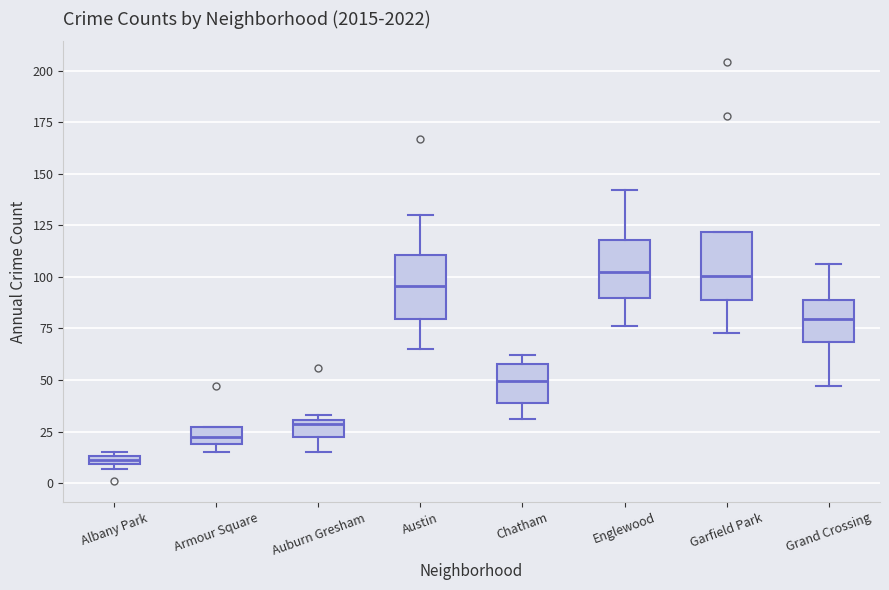

Where is the lower edge of the box for Albany Park on the y-axis? The values are not printed on the chart, so give them approximately, as read against the axis.

10